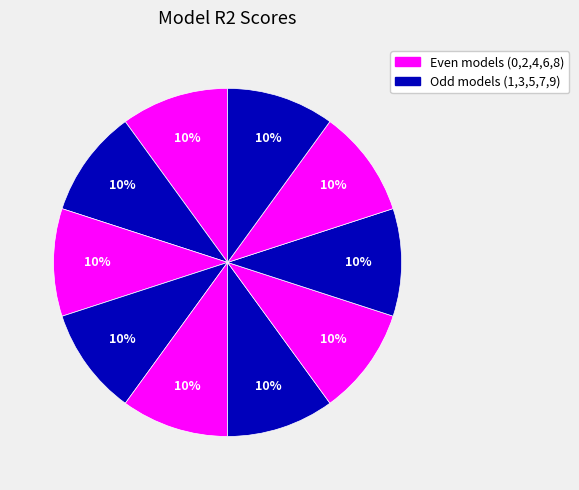

How many slices are in this pie chart?

10